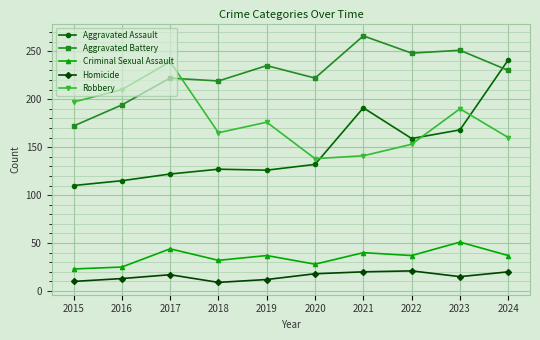

The Criminal Sexual Assault series shows 32 at 2018. True or false?

True